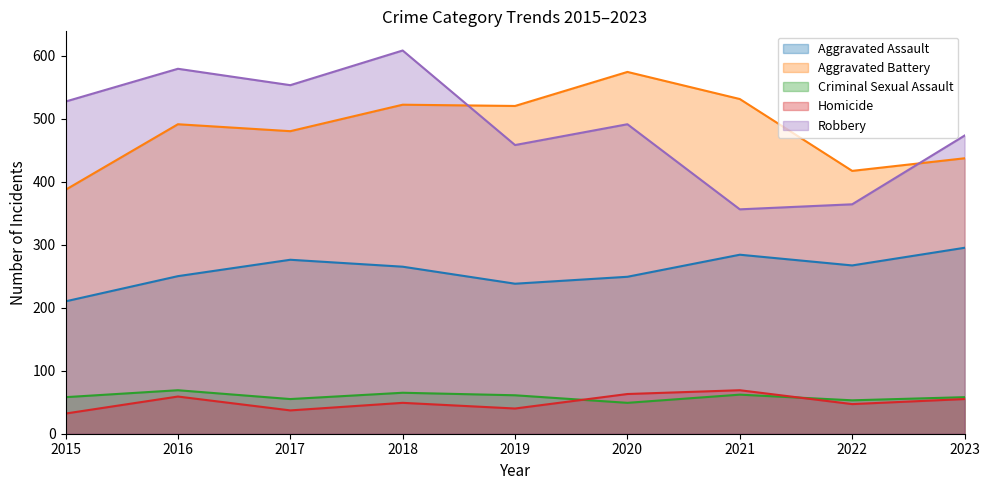

How many lines are shown in the chart?

5